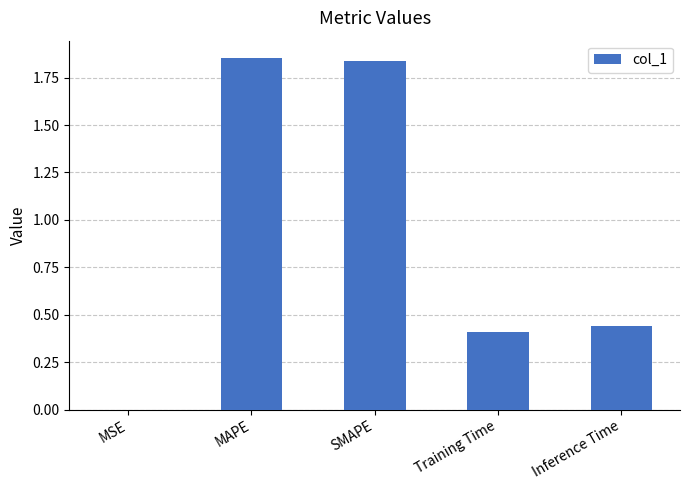

Which has a higher value, MSE or SMAPE?

SMAPE